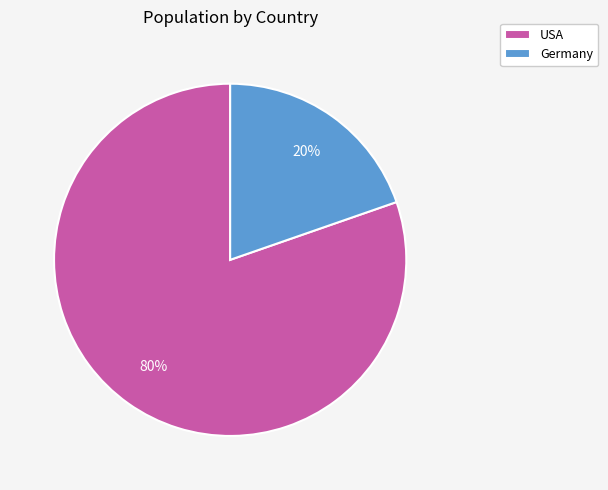

True or false: Germany accounts for 20% of the total.

True